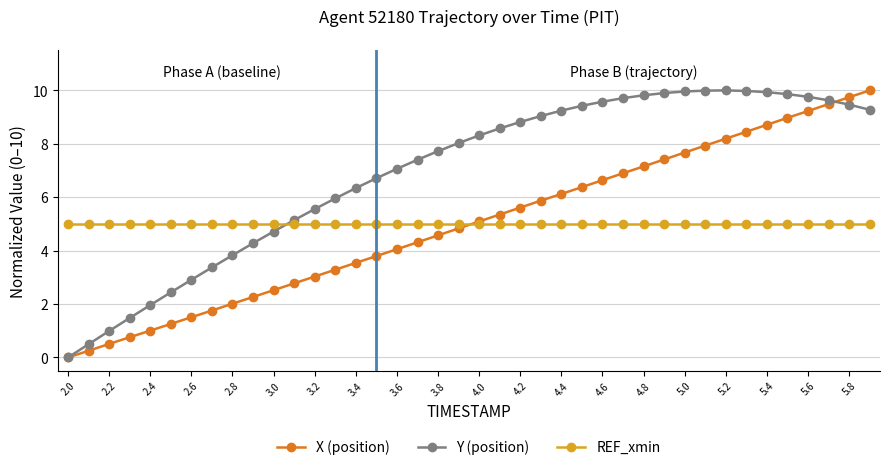

How many data points in X (position) are above 5?

20